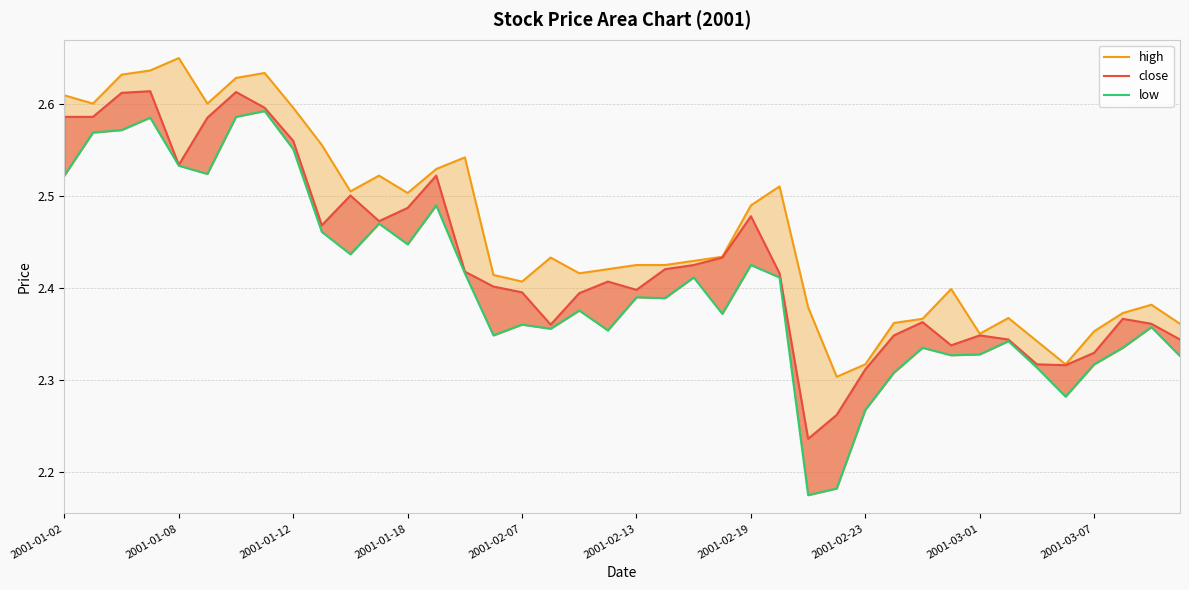

Reading left to right, extract all data points from this chart.

high: 2.6	2.6	2.6	2.6	2.7	2.6	2.6	2.6	2.6	2.6	2.5	2.5	2.5	2.5	2.5	2.4	2.4	2.4	2.4	2.4	2.4	2.4	2.4	2.4	2.5	2.5	2.4	2.3	2.3	2.4	2.4	2.4	2.4	2.4	2.3	2.3	2.4	2.4	2.4	2.4
close: 2.6	2.6	2.6	2.6	2.5	2.6	2.6	2.6	2.6	2.5	2.5	2.5	2.5	2.5	2.4	2.4	2.4	2.4	2.4	2.4	2.4	2.4	2.4	2.4	2.5	2.4	2.2	2.3	2.3	2.3	2.4	2.3	2.3	2.3	2.3	2.3	2.3	2.4	2.4	2.3
low: 2.5	2.6	2.6	2.6	2.5	2.5	2.6	2.6	2.6	2.5	2.4	2.5	2.4	2.5	2.4	2.3	2.4	2.4	2.4	2.4	2.4	2.4	2.4	2.4	2.4	2.4	2.2	2.2	2.3	2.3	2.3	2.3	2.3	2.3	2.3	2.3	2.3	2.3	2.4	2.3